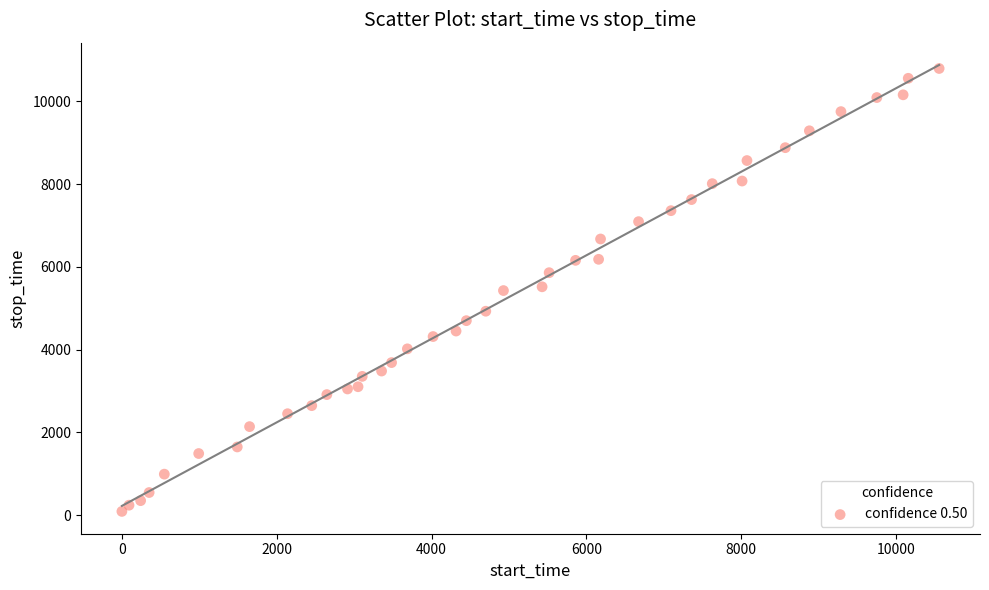

What is the range of X values (max minus min)?

10555